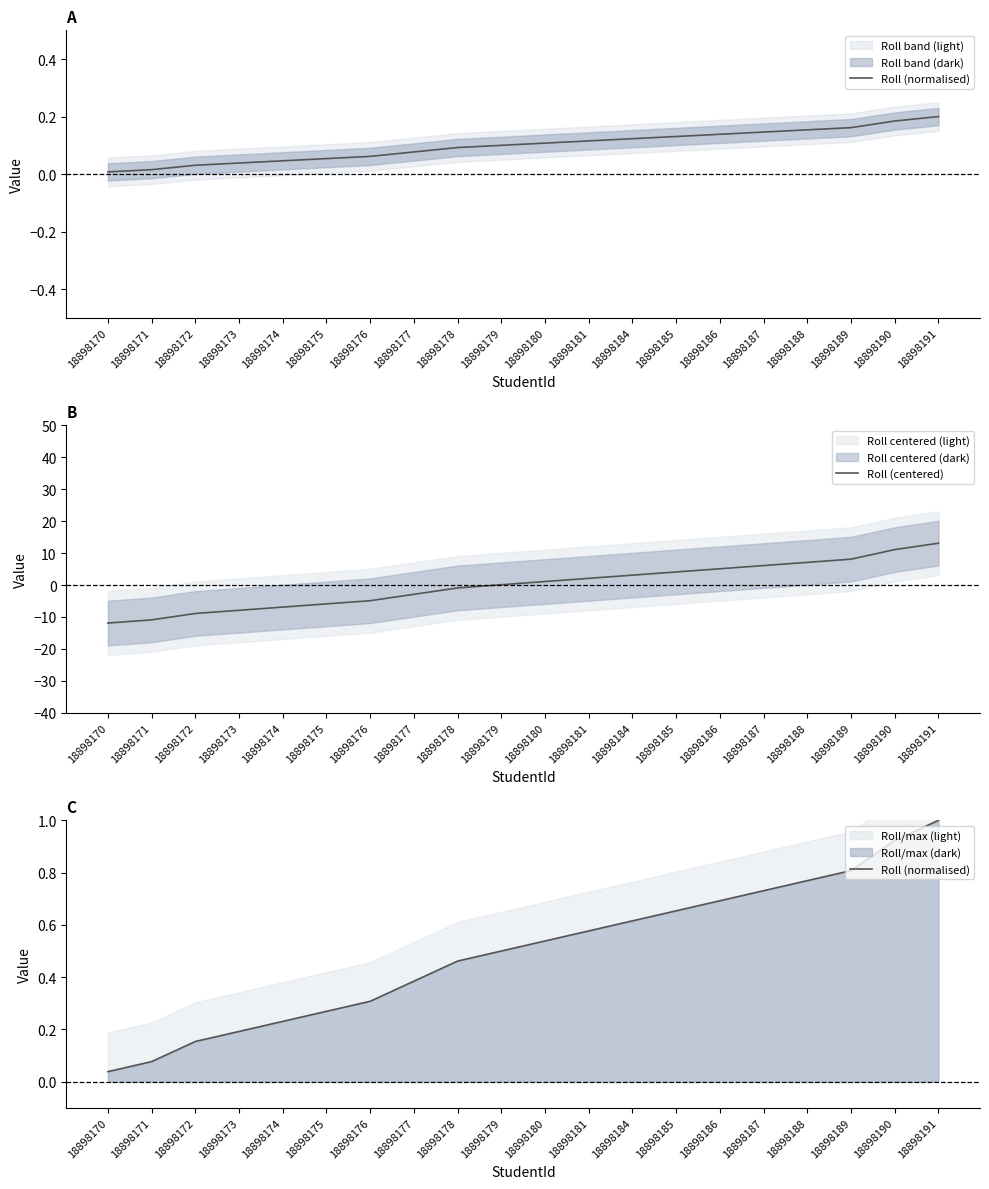

The Roll (centered) series shows 0.7 at 18898180. True or false?

False